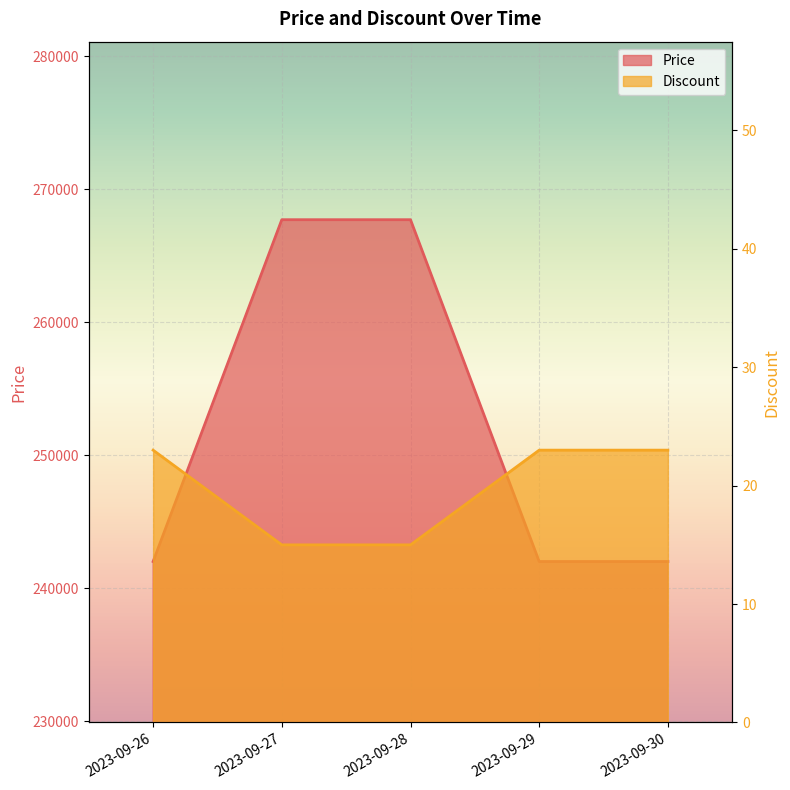

Which category has the highest value across all series?

2023-09-27